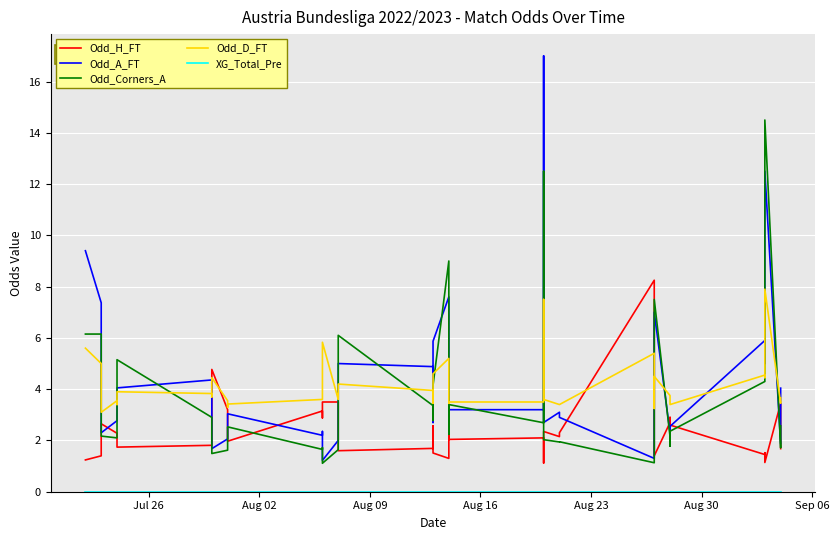

At which label does XG_Total_Pre reach its minimum?

Jul 26